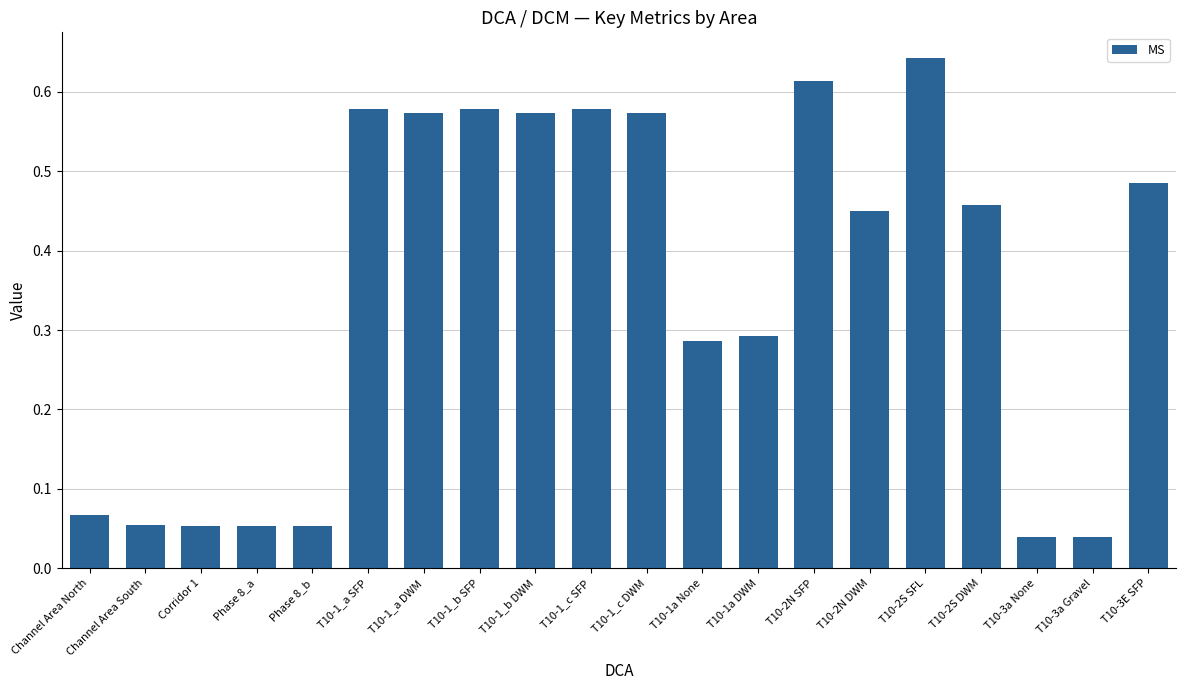

Between T10-1_b DWM and Channel Area North, which is larger?

T10-1_b DWM